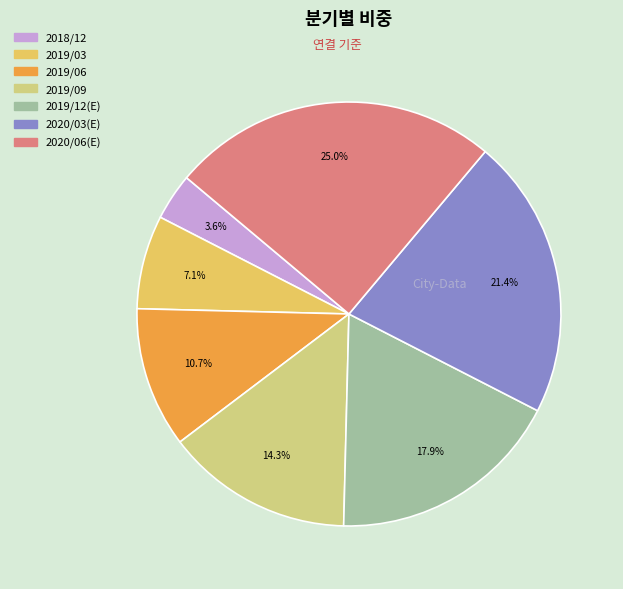

Rank the categories by value from highest to lowest.

2020/06(E), 2020/03(E), 2019/12(E), 2019/09, 2019/06, 2019/03, 2018/12